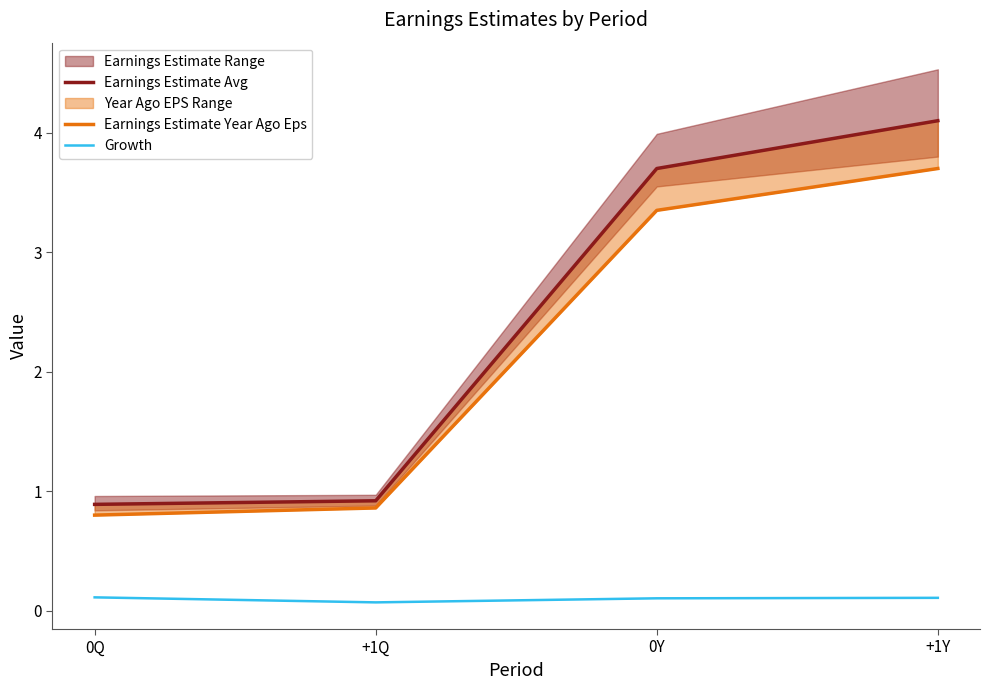

At which label does Earnings Estimate Year Ago Eps first exceed 3?

0Y